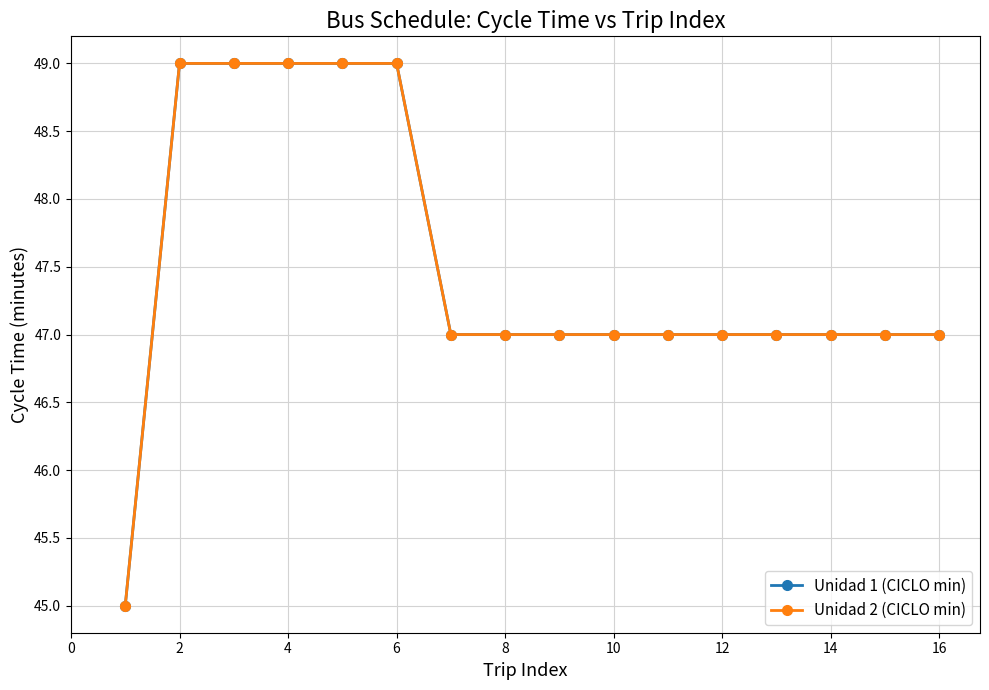

How many lines are shown in the chart?

2